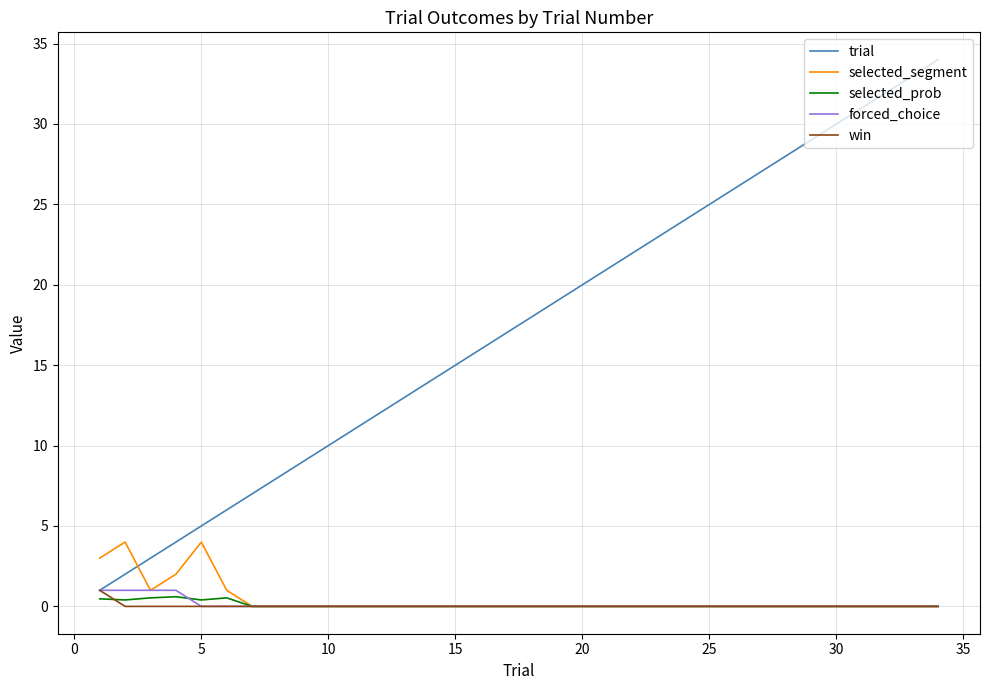

Is this an area chart (filled region under the line)?

No